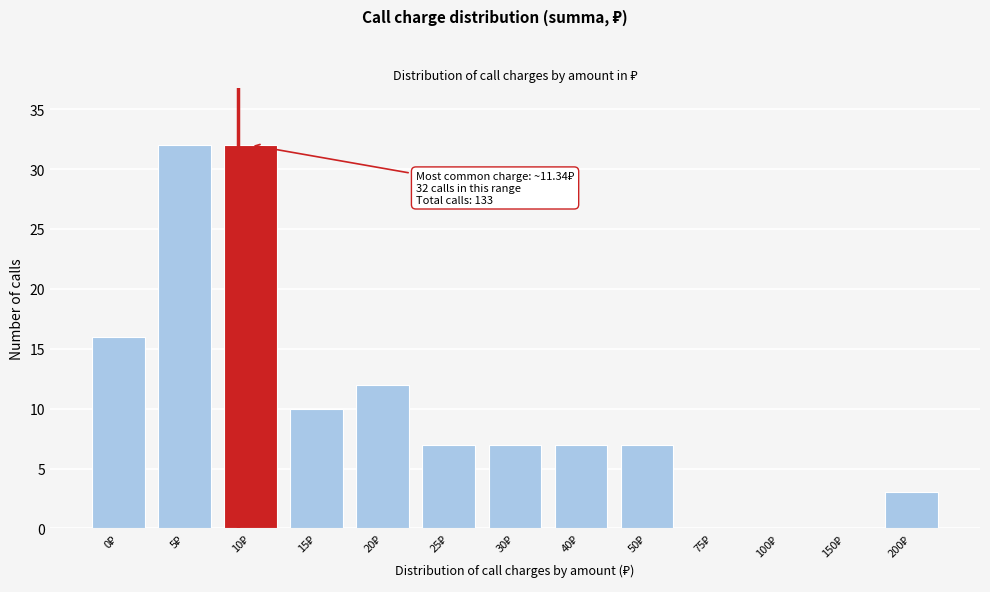

What is the maximum value shown in the chart?

32